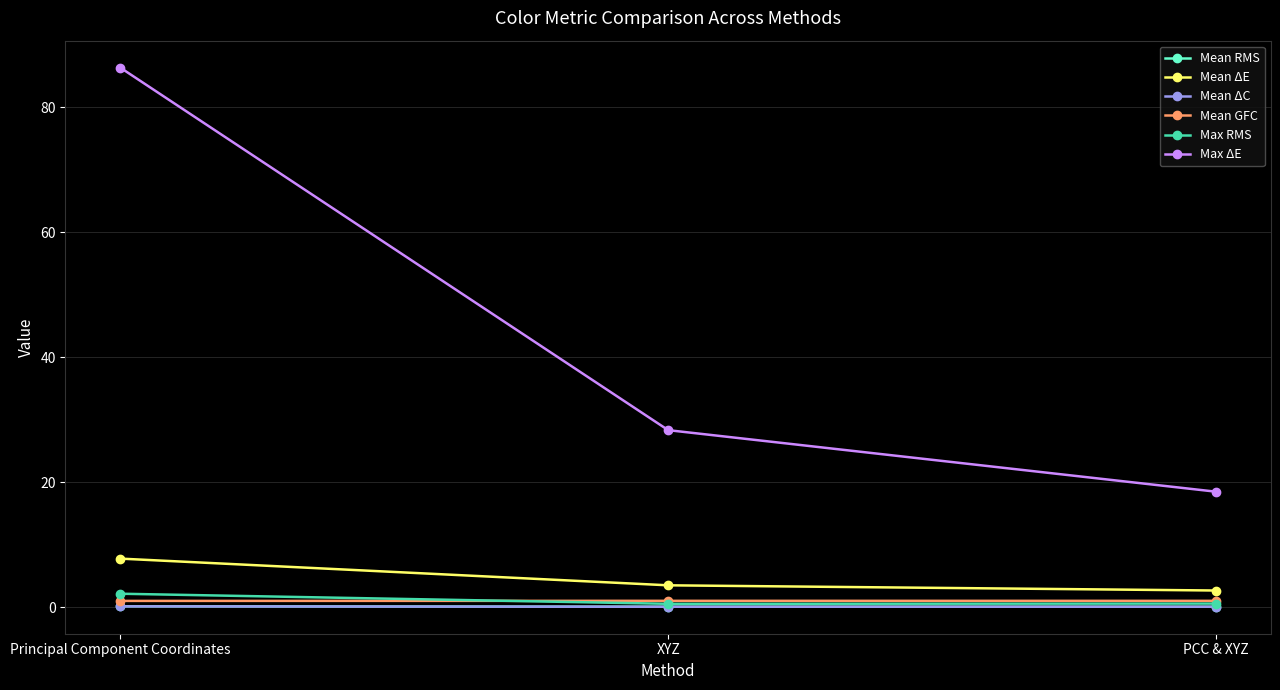

List the labels in order of Max ΔE value, smallest first.

PCC & XYZ, XYZ, Principal Component Coordinates